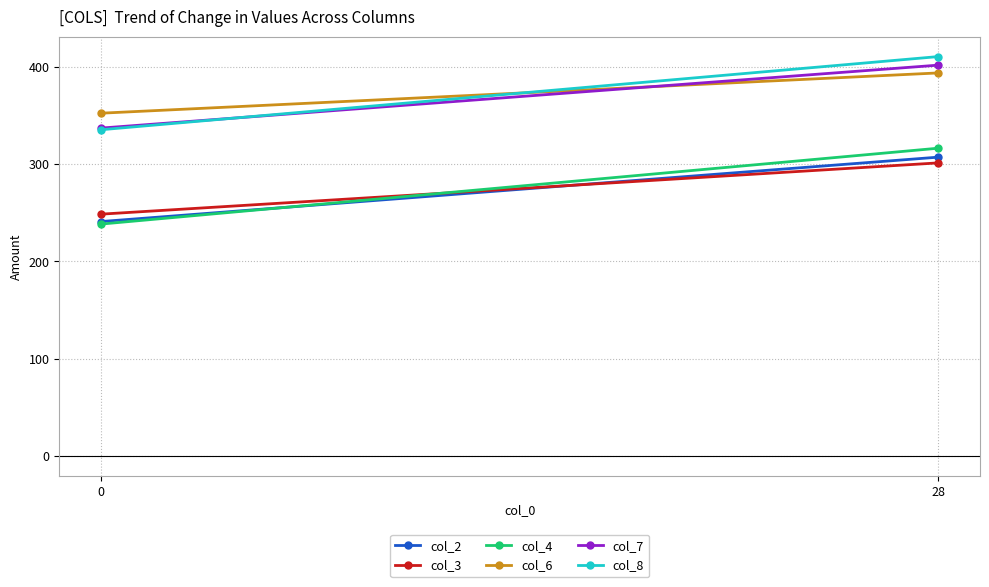

What is the total value across all series at 0?

1752.3